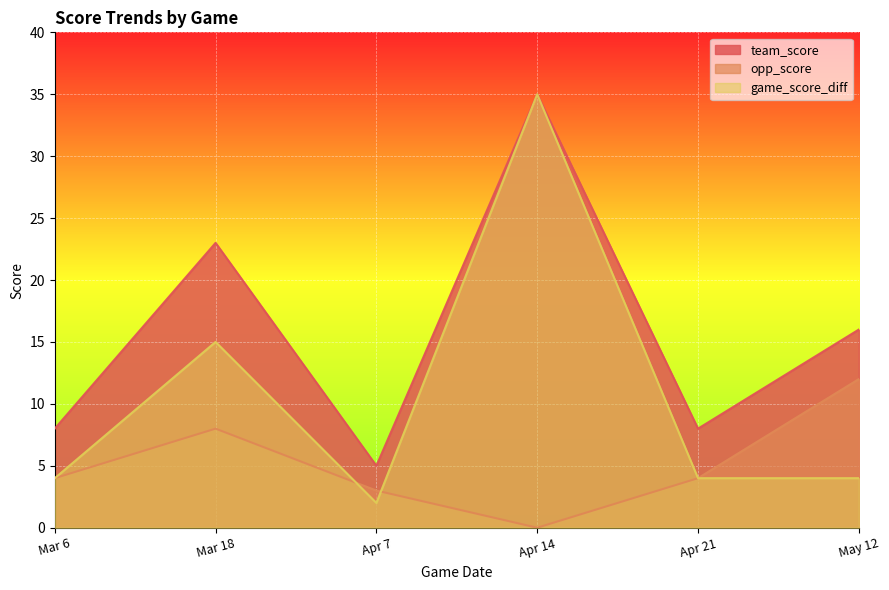

What is the difference between the highest and lowest values at Mar 18?

15